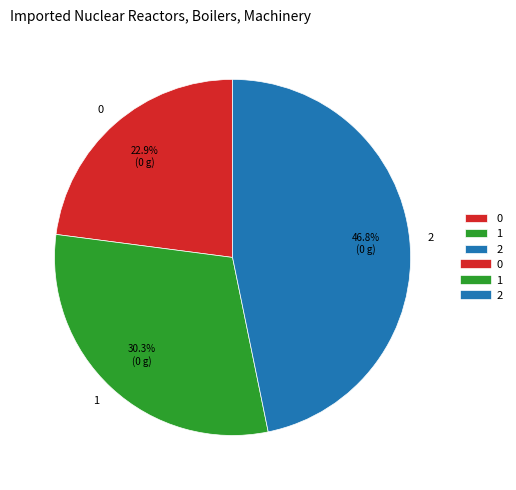

Combined, do 1 and 0 account for over 50%?

Yes